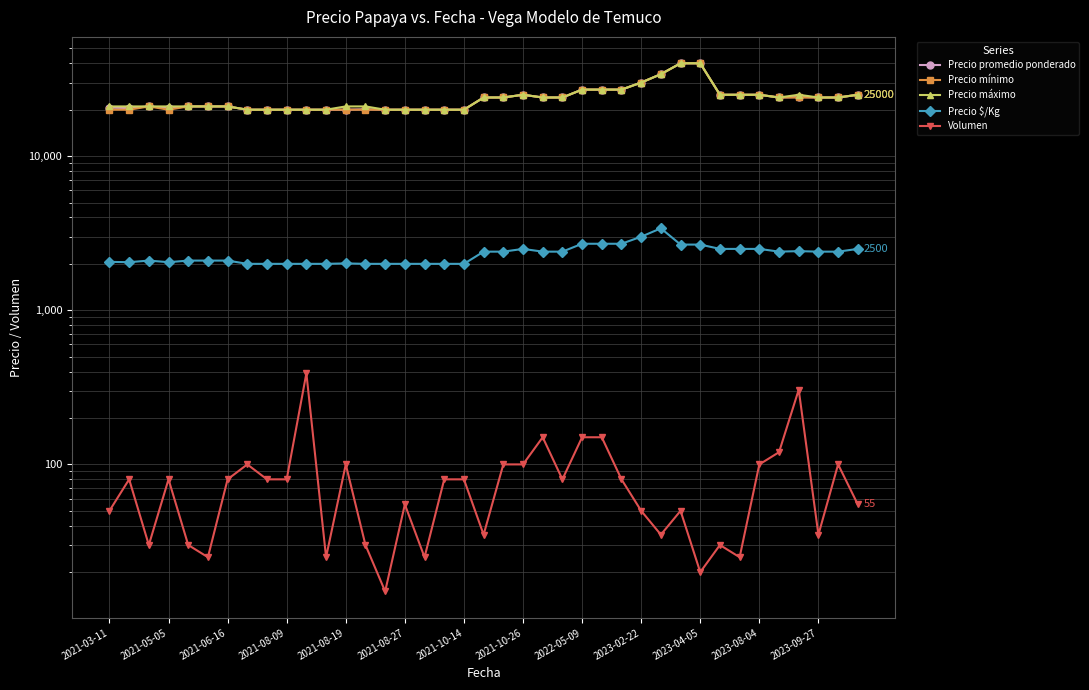

How many data points in Precio $/Kg are above 2400?

13